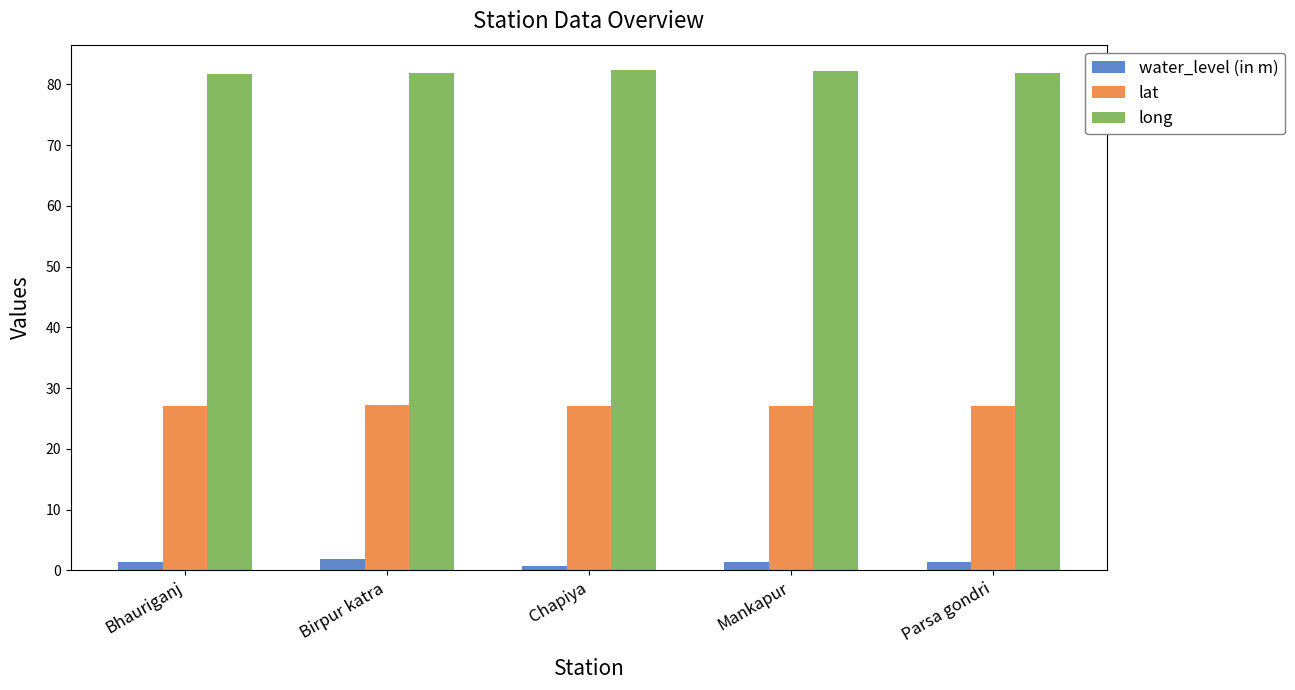

The lat series shows 27.0 at Chapiya. True or false?

True